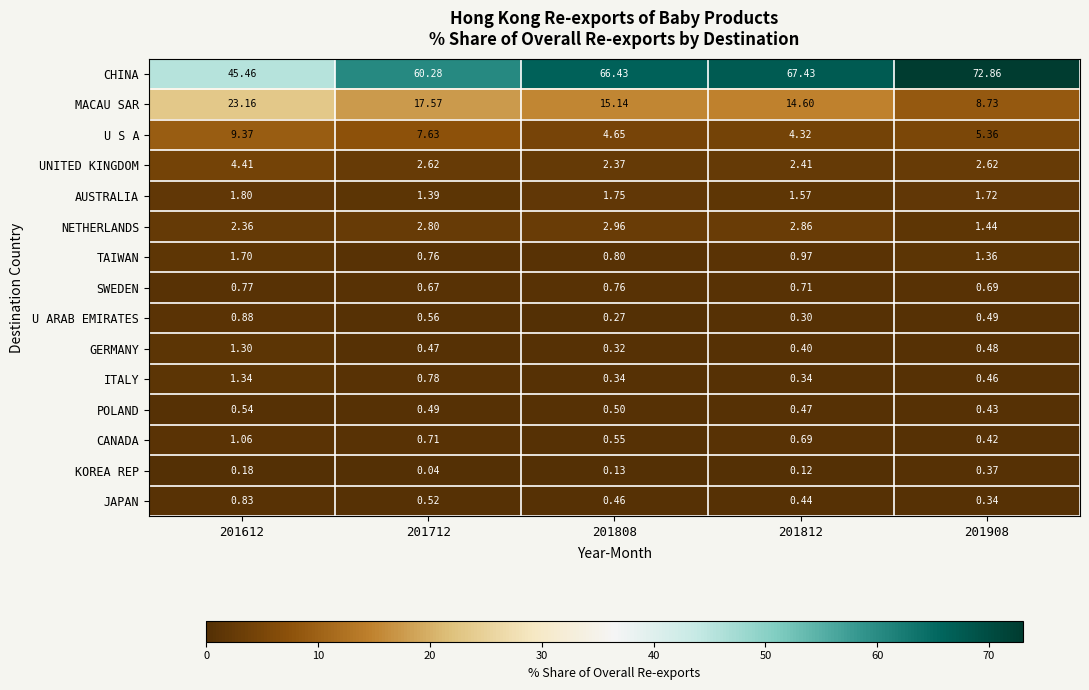

Which series has the largest total across all categories?

CHINA